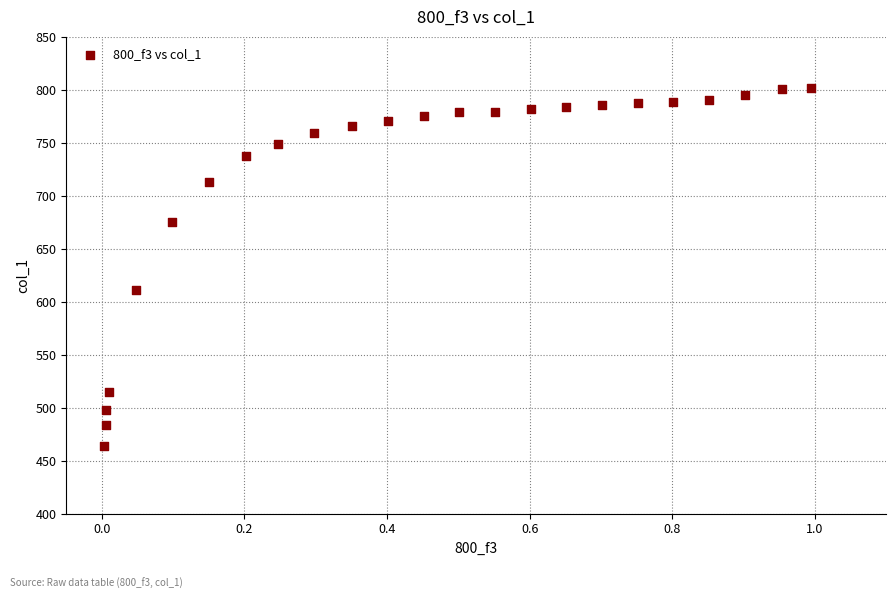

What is the range of X values (max minus min)?

1.0